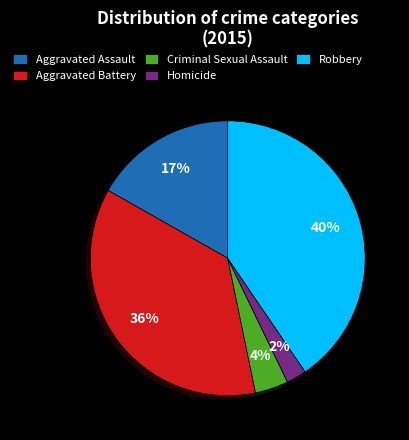

The Criminal Sexual Assault slice represents 4% of the pie. True or false?

True